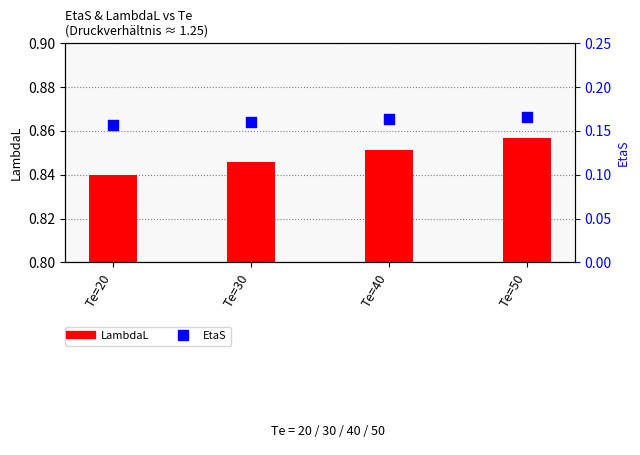

At how many categories does at least one series exceed 0?

4